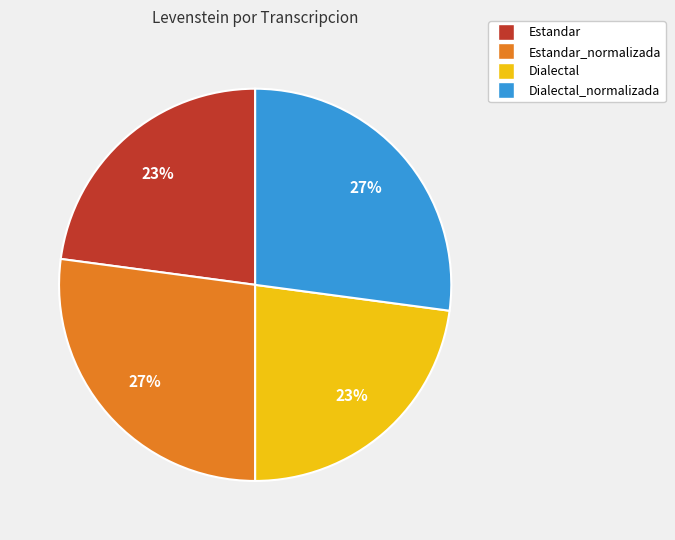

What percentage is the Dialectal slice, to the nearest percent?

23%